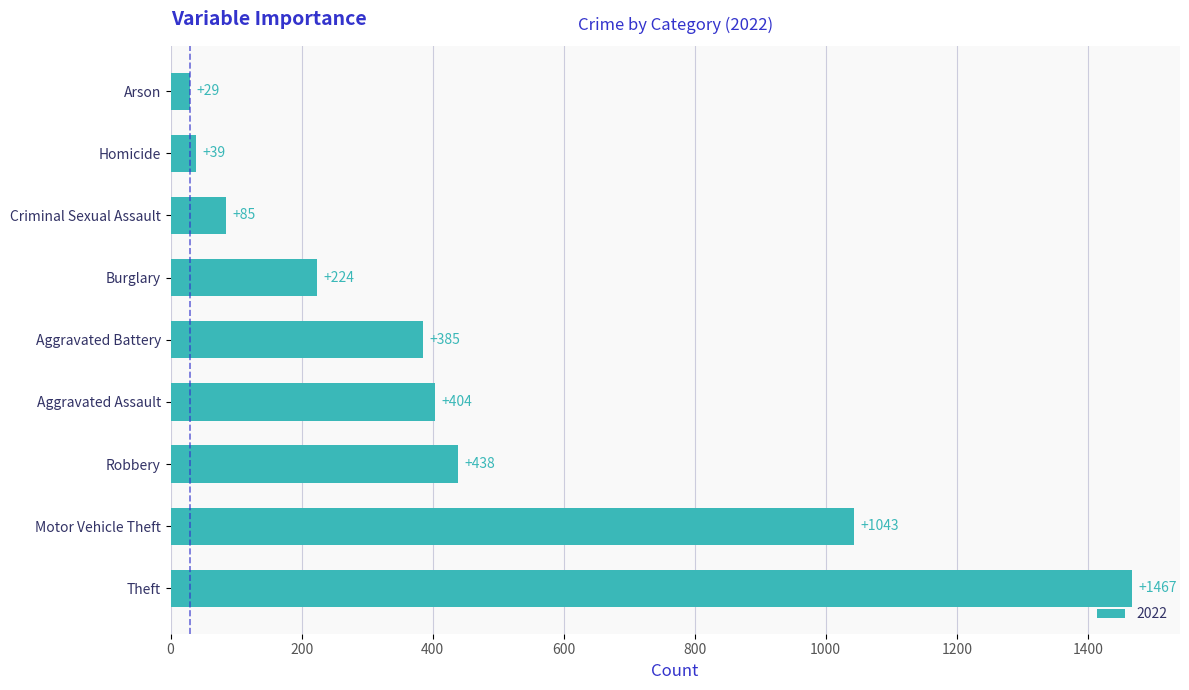

What is the difference between the maximum and second lowest values?

1428